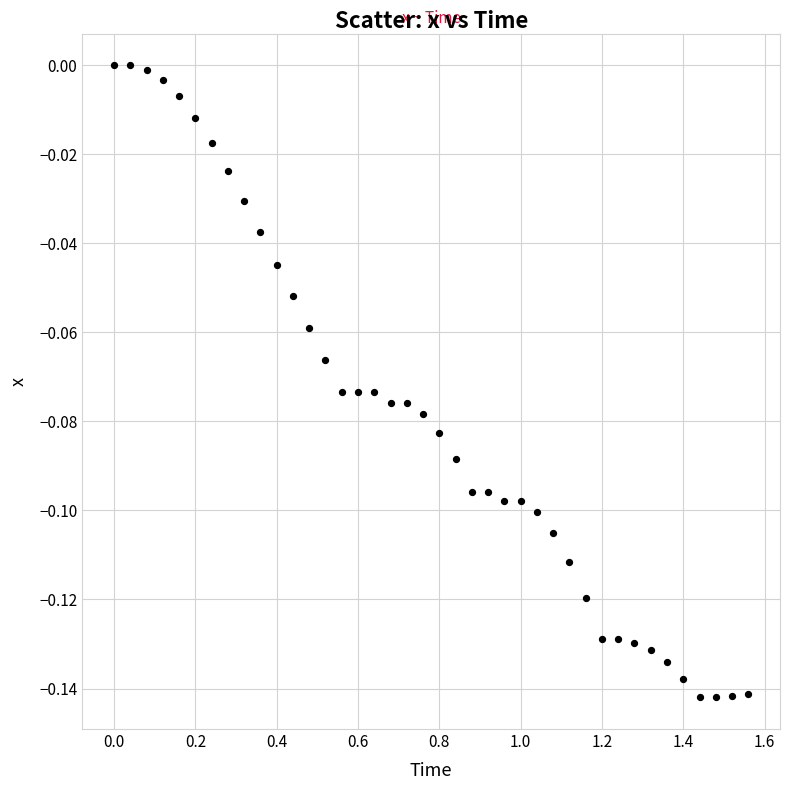

How many points are shown in the scatter plot?

40